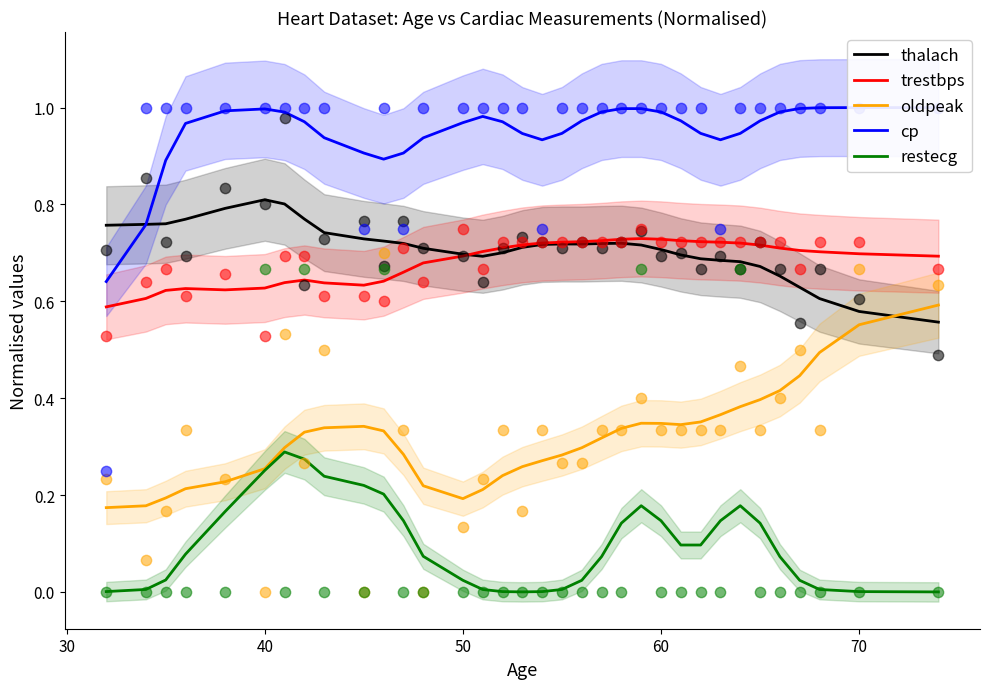

True or false: trestbps and oldpeak cross at least once.

False